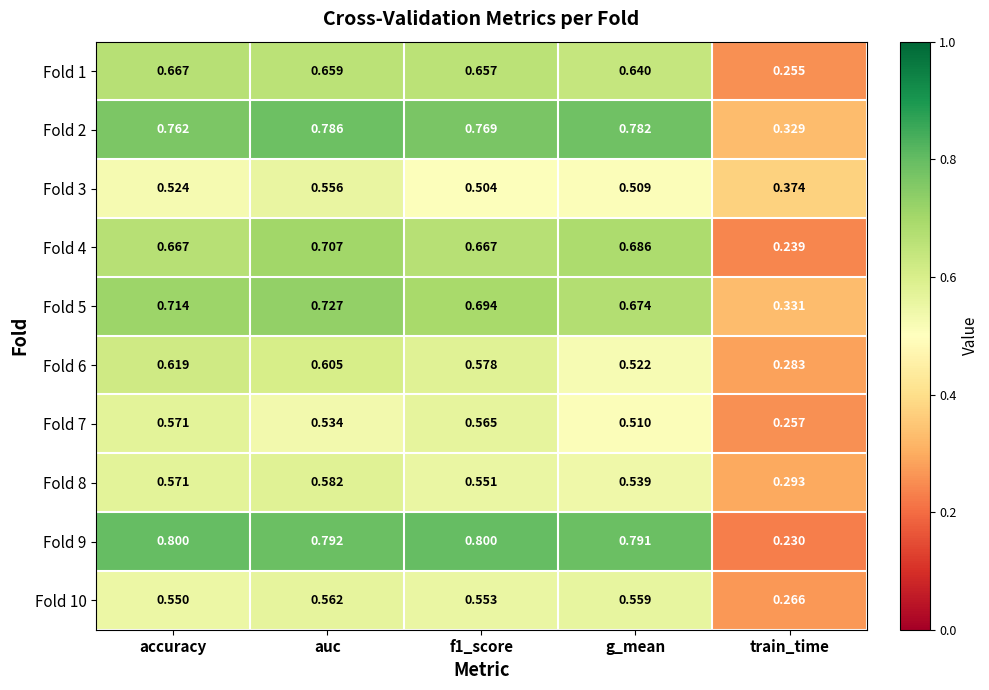

At which label is Fold 1 closest to 0?

train_time